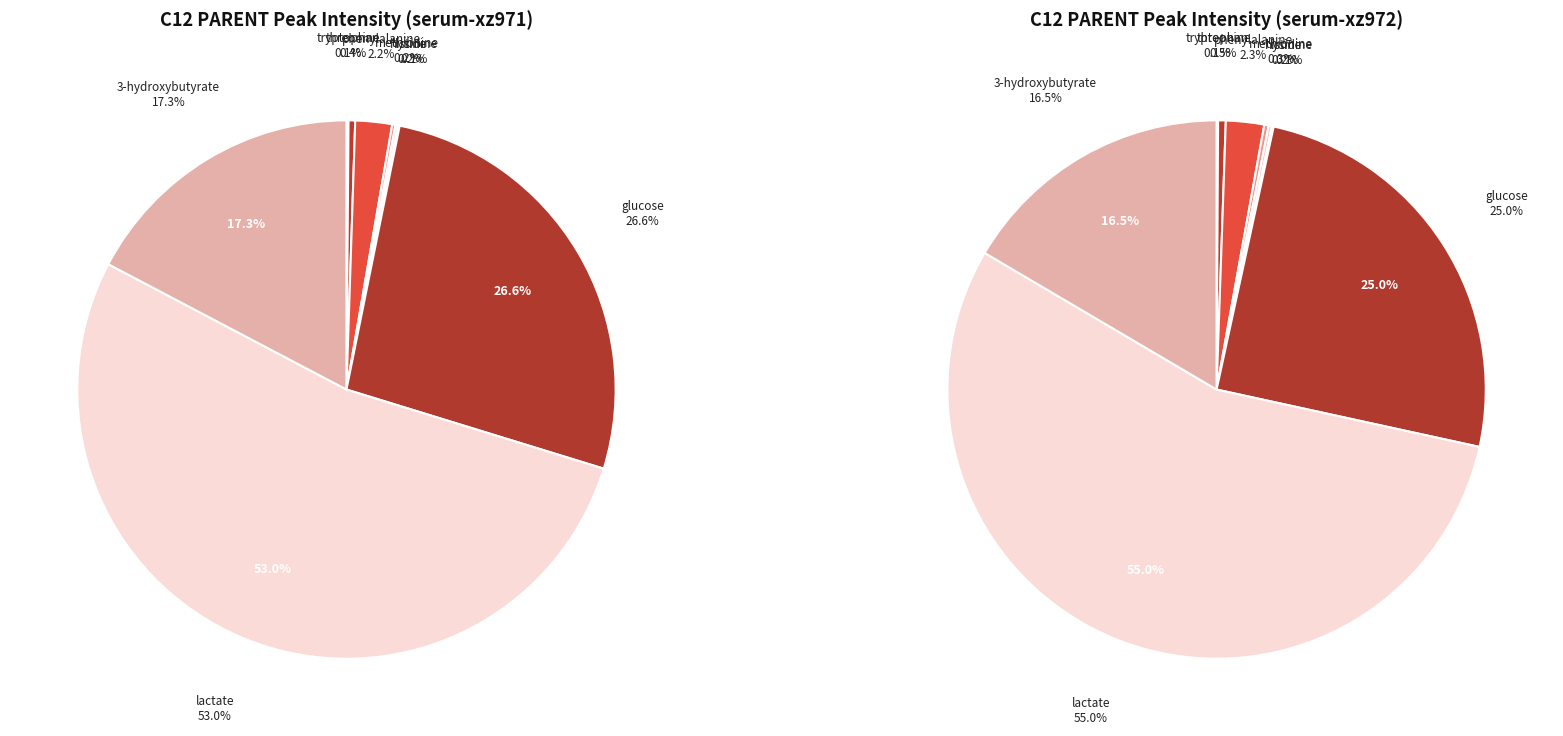

What is the total percentage of glucose and methionine?

26.8%